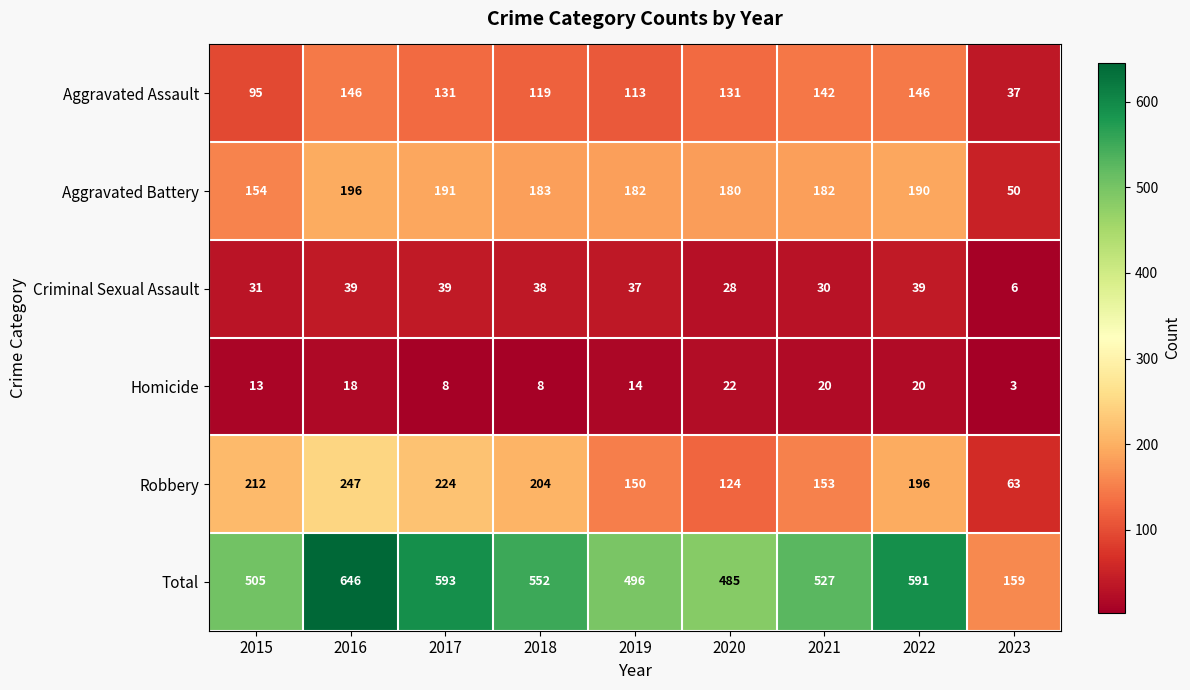

Count the number of data series in this chart.

6